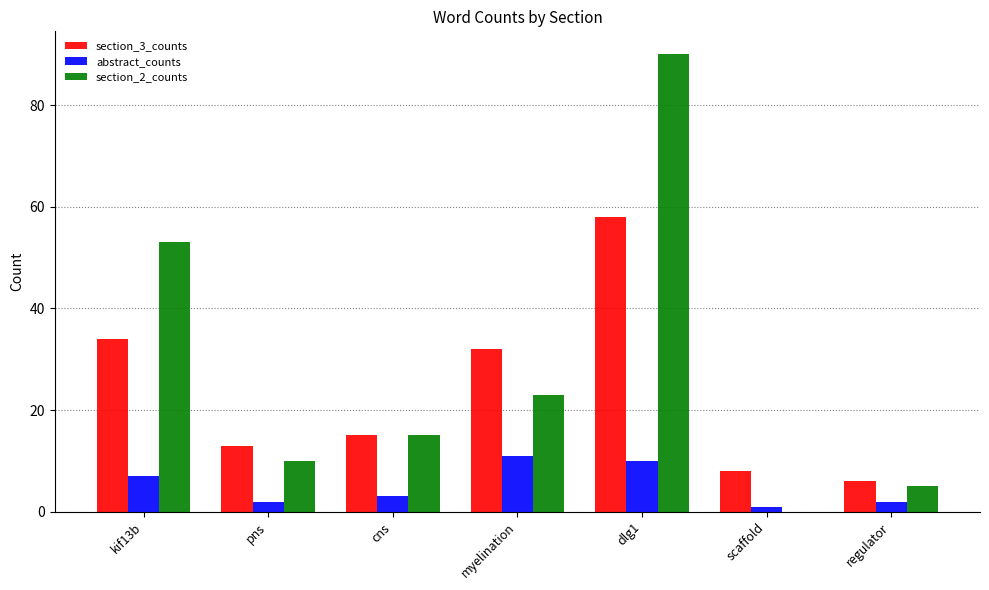

True or false: abstract_counts has a value of 4 at kif13b.

False